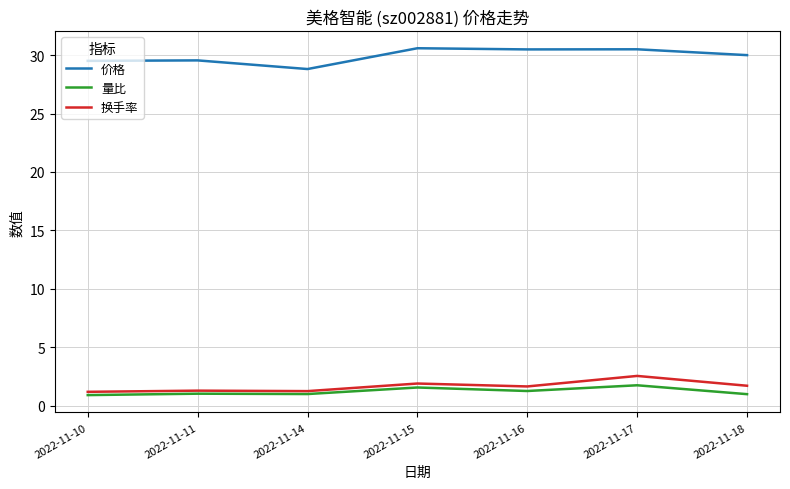

At 2022-11-17, list the series in order from smallest to largest.

量比, 换手率, 价格